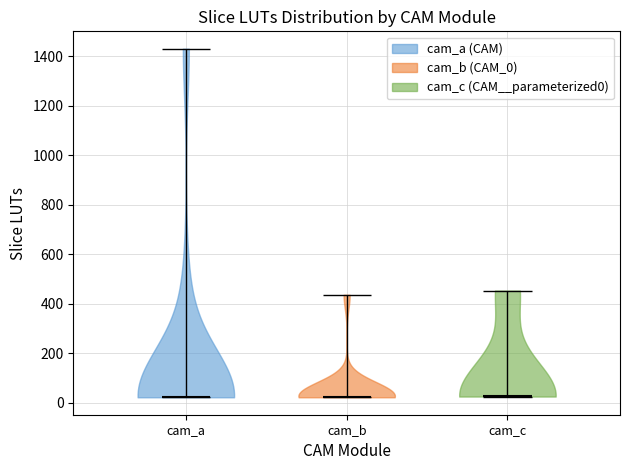

Reading left to right, read every violin against the y-axis: where its median line is, and the lowest and highest points it reaches. The values are not printed on the chart, so give them approximately, as read against the axis.

cam_a: median line 20, lowest point 20, highest point 1440
cam_b: median line 20, lowest point 20, highest point 440
cam_c: median line 20, lowest point 20, highest point 460